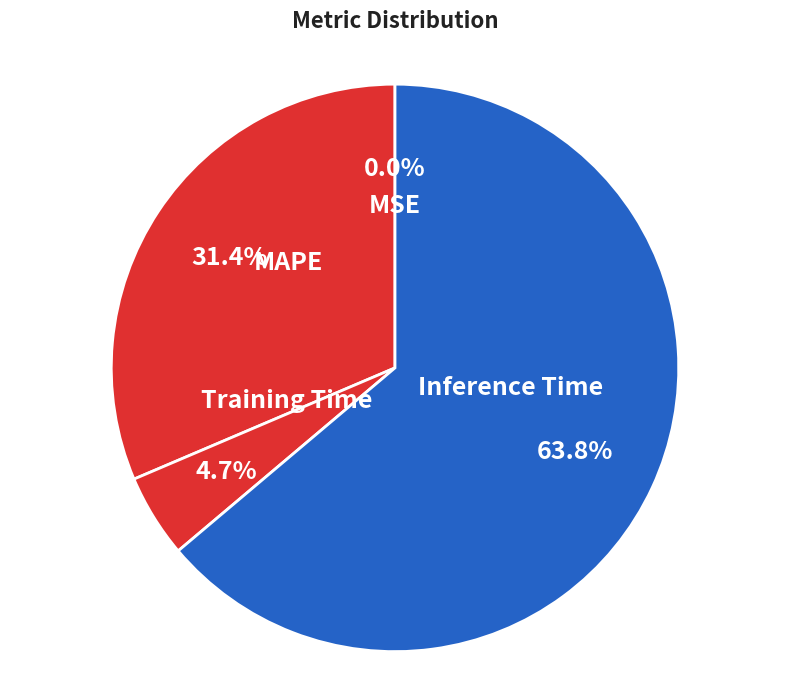

Which category has the biggest portion of the pie?

Inference Time